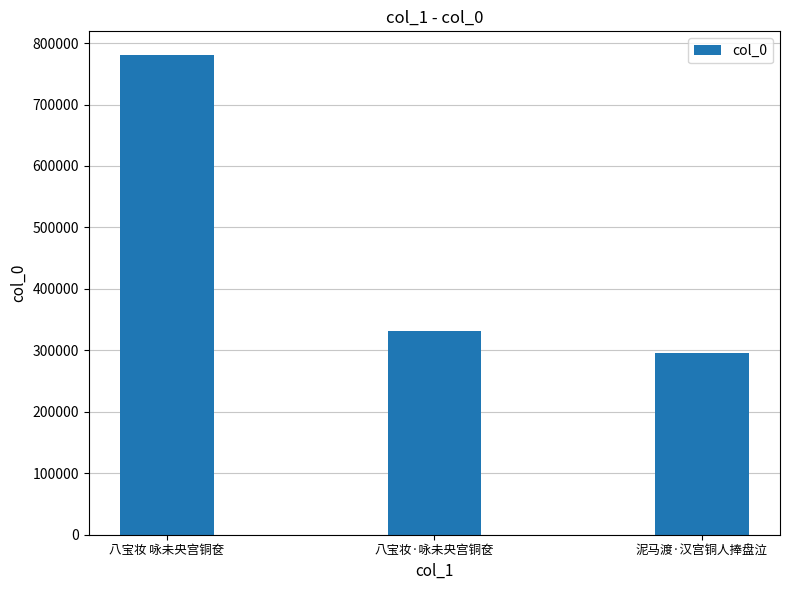

How many categories are shown in the chart?

3